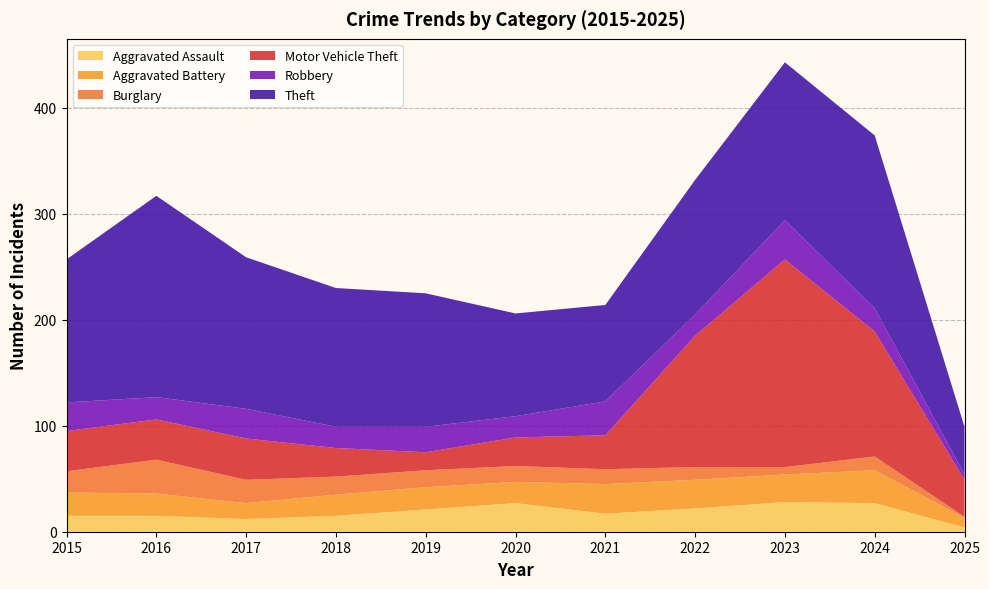

Reading left to right, transcribe all the data shown in this chart.

Aggravated Assault: 2015=15	2016=15	2017=12	2018=15	2019=21	2020=27	2021=17	2022=22	2023=28	2024=27	2025=4
Aggravated Battery: 2015=22	2016=21	2017=15	2018=20	2019=21	2020=20	2021=28	2022=27	2023=26	2024=31	2025=9
Burglary: 2015=20	2016=32	2017=22	2018=17	2019=16	2020=15	2021=14	2022=12	2023=7	2024=13	2025=1
Motor Vehicle Theft: 2015=38	2016=38	2017=39	2018=27	2019=17	2020=27	2021=32	2022=124	2023=196	2024=118	2025=35
Robbery: 2015=27	2016=21	2017=28	2018=20	2019=24	2020=20	2021=32	2022=20	2023=37	2024=22	2025=5
Theft: 2015=135	2016=190	2017=143	2018=131	2019=126	2020=97	2021=91	2022=127	2023=149	2024=163	2025=45